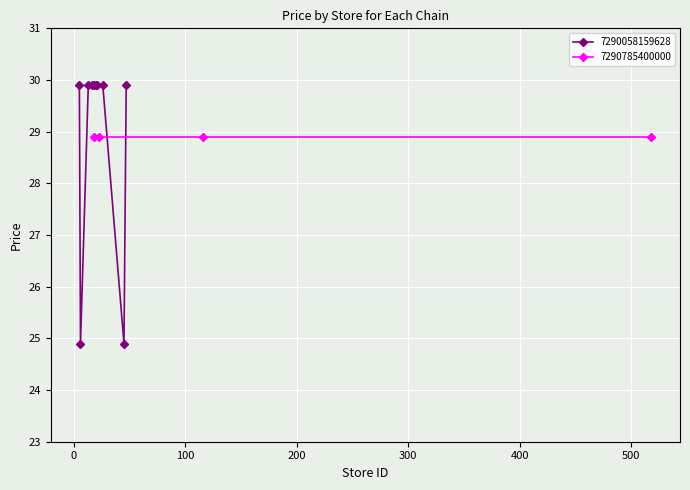

What is the value of the 7290058159628 point at the 9th from the left?

24.9